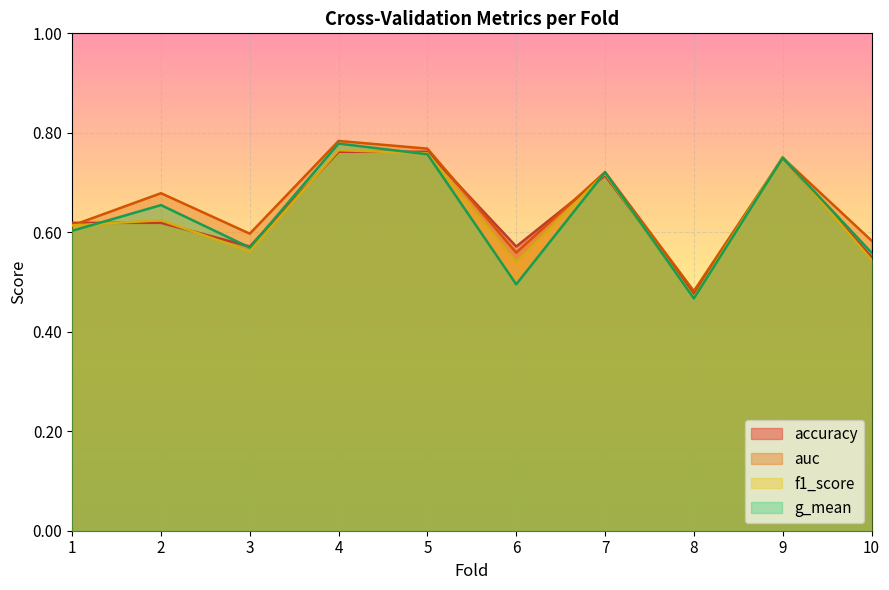

How many intersections are there between f1_score and auc?

3